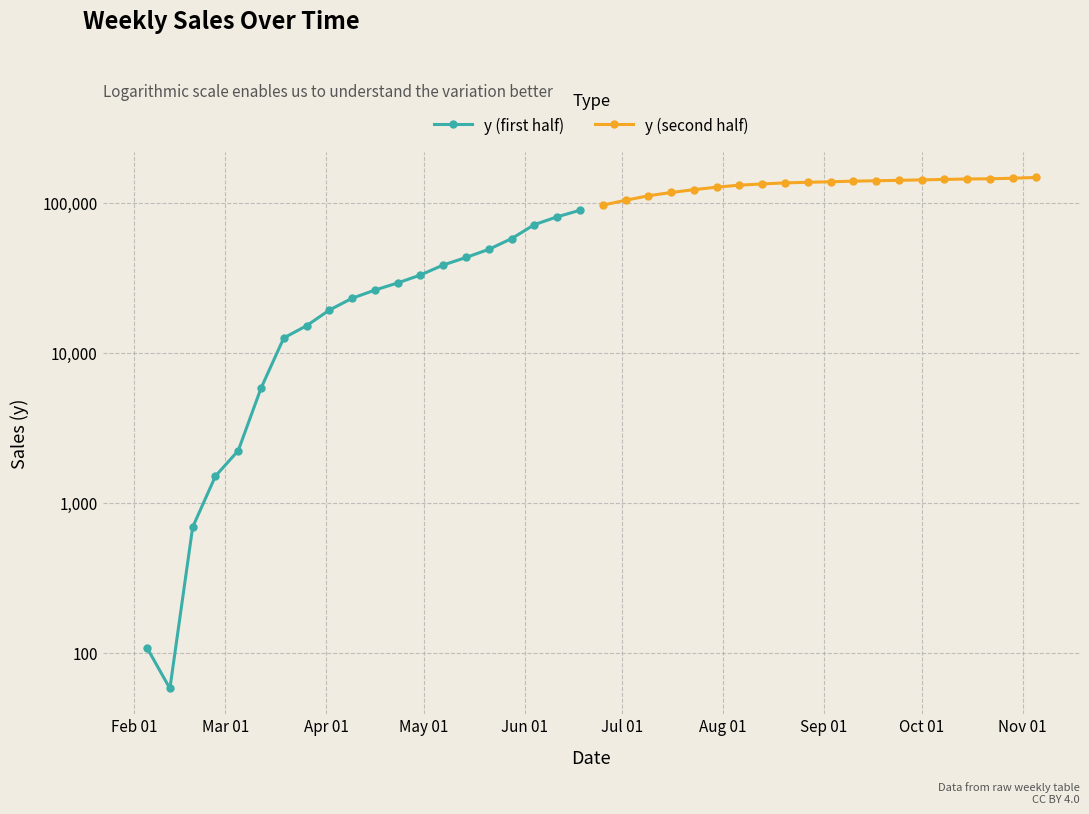

Reading left to right, extract all data points from this chart.

y (first half): 108.0	58.0	690.0	1510.0	2232.5	5821.5	12586.5	15176.5	19303.0	23140.5	26233.5	29270.0	33076.5	38542.0	43278.0	49027.5	57795.5	71620.5	80741.0	89337.0
y (second half): 96562.0	104082.5	111483.0	117283.5	122475.0	127289.5	131236.5	133725.5	135884.5	137189.5	138251.5	139564.0	140431.5	141319.5	142361.0	143322.0	144276.5	144755.5	145930.5	147728.5